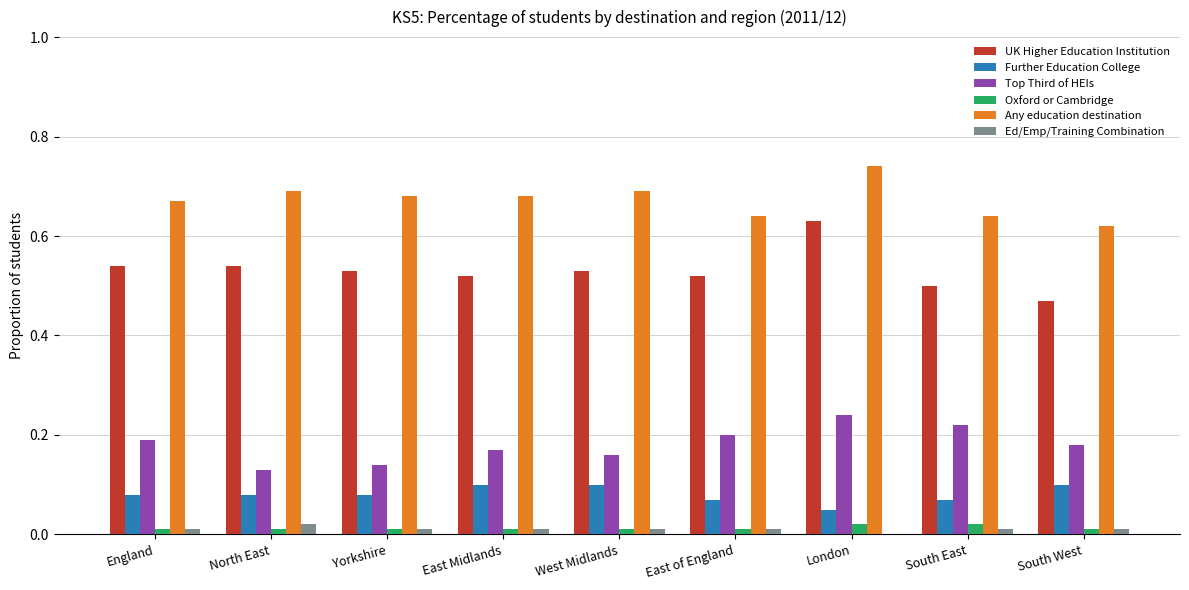

At which category does the chart reach its peak across all series?

London